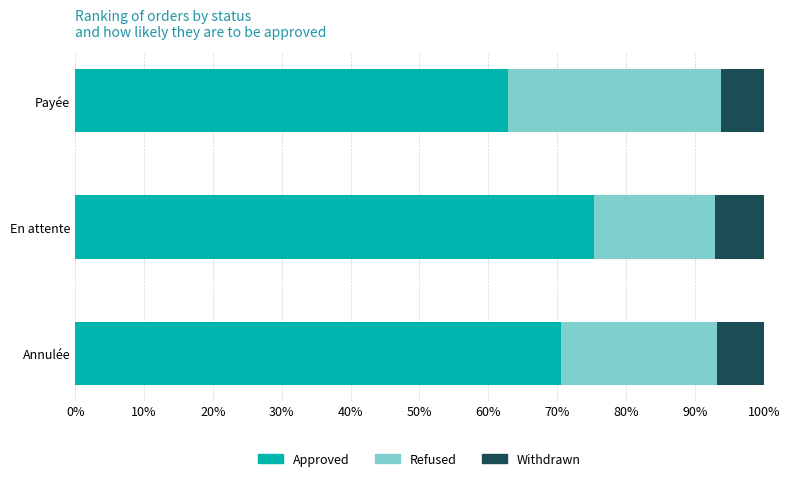

What are all the series names shown in the legend?

Approved, Refused, Withdrawn